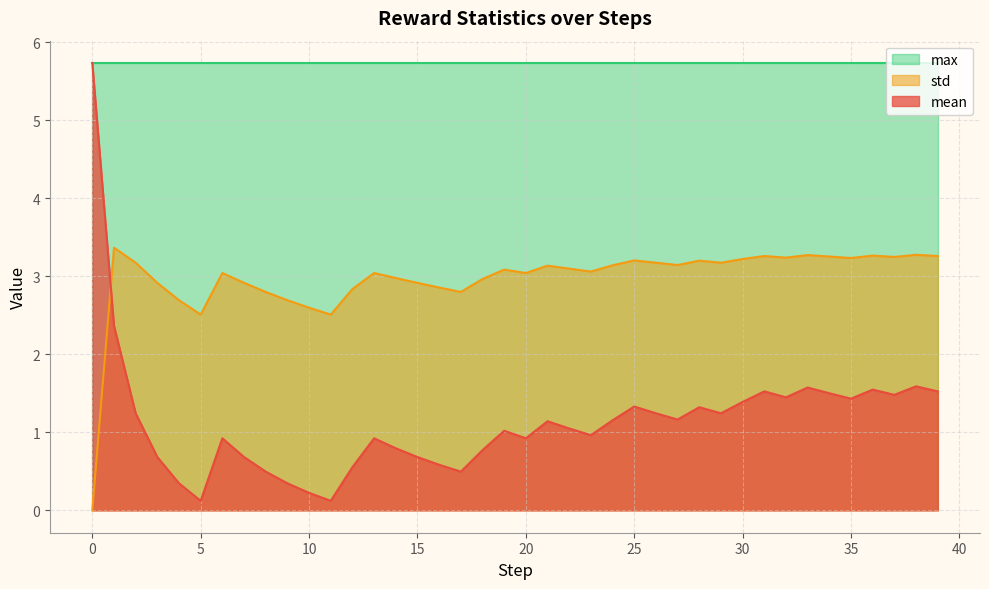

Rank the series by their average value, from highest to lowest.

max, std, mean